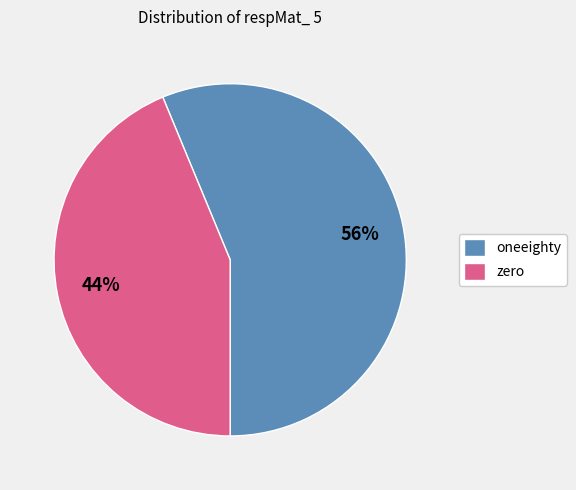

Does oneeighty account for over 50% of the chart?

Yes